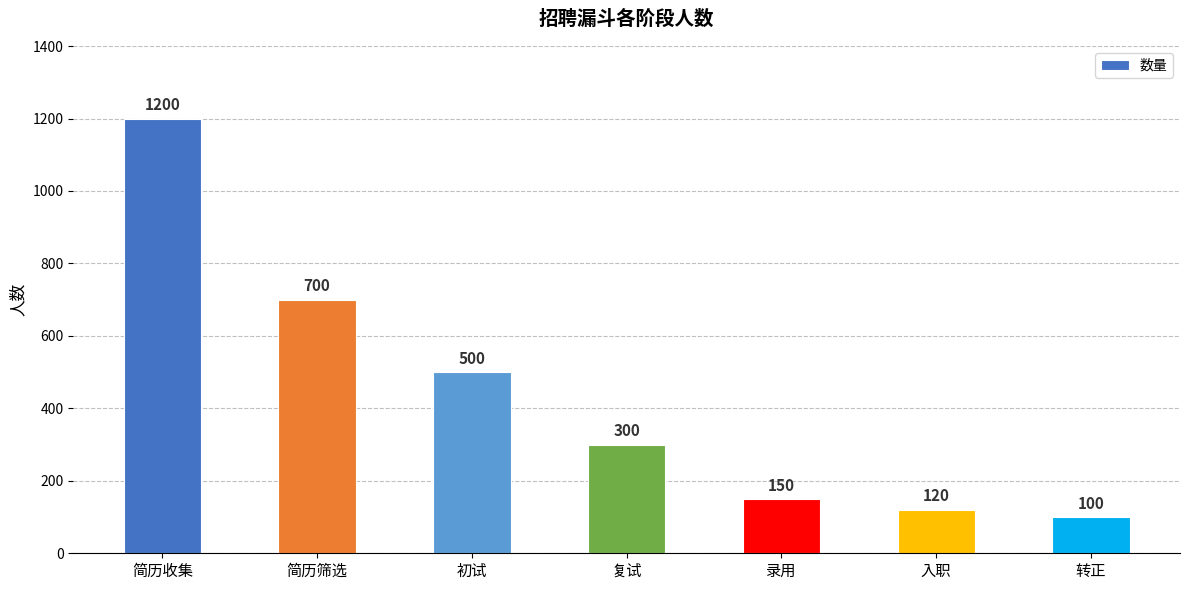

What is the label of the 2nd bar from the left?

简历筛选